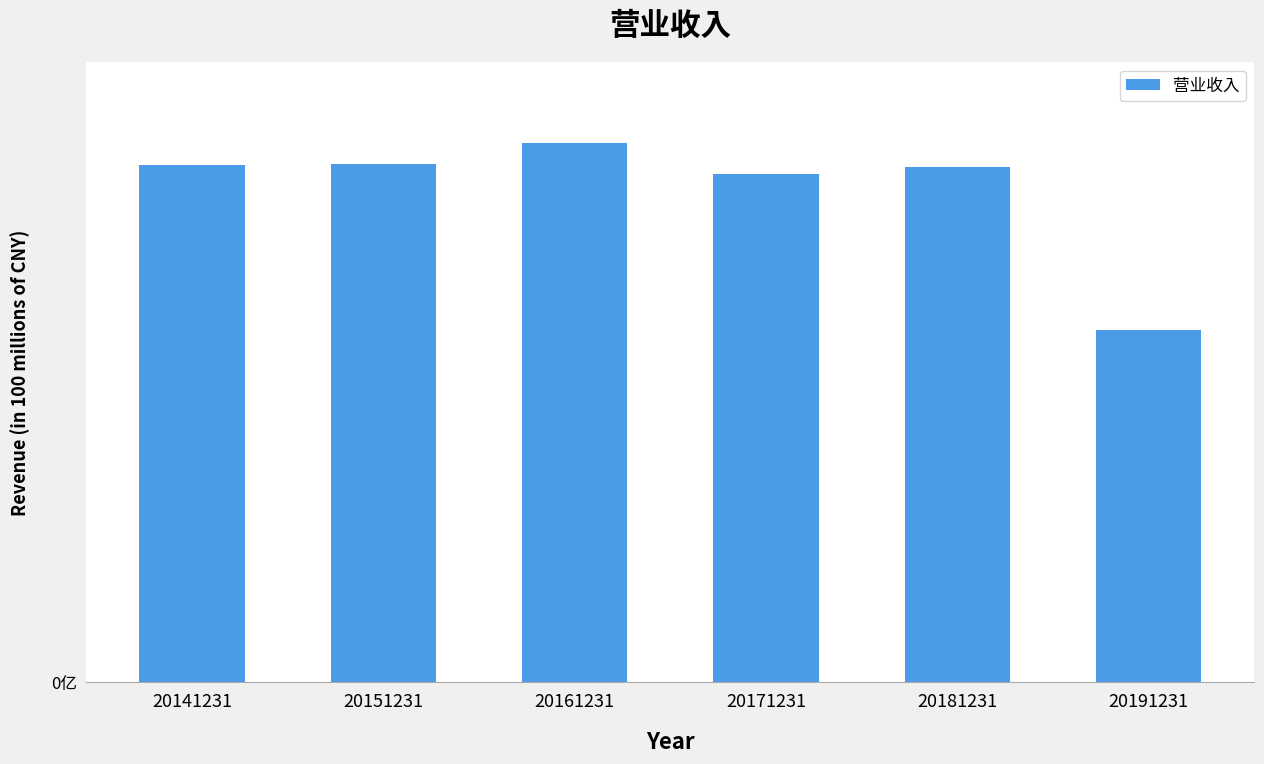

What is the difference between the maximum and minimum values?

0.7